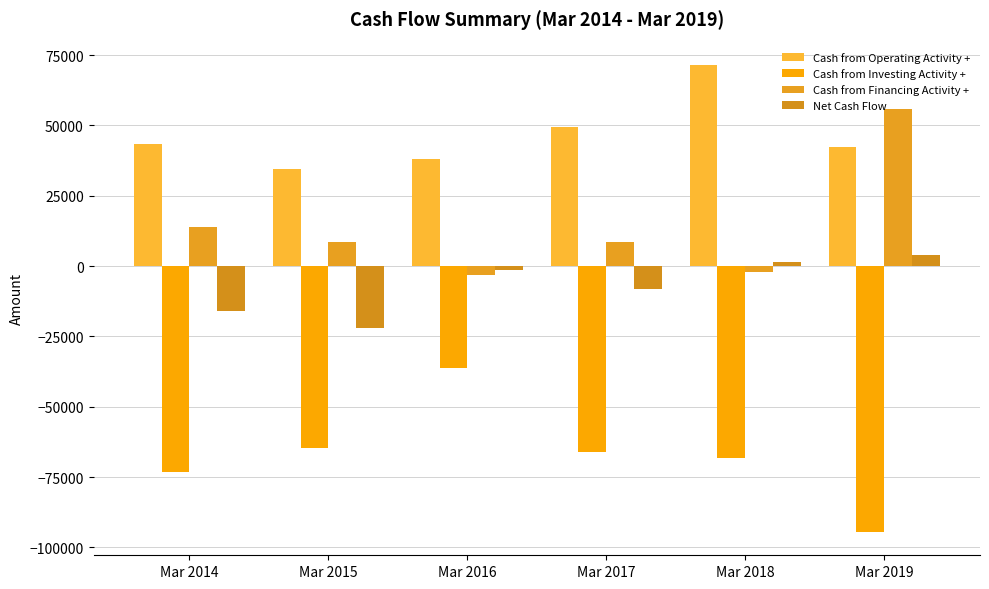

What is the value of the Cash from Financing Activity + bar at the 3rd from the left?

-3210